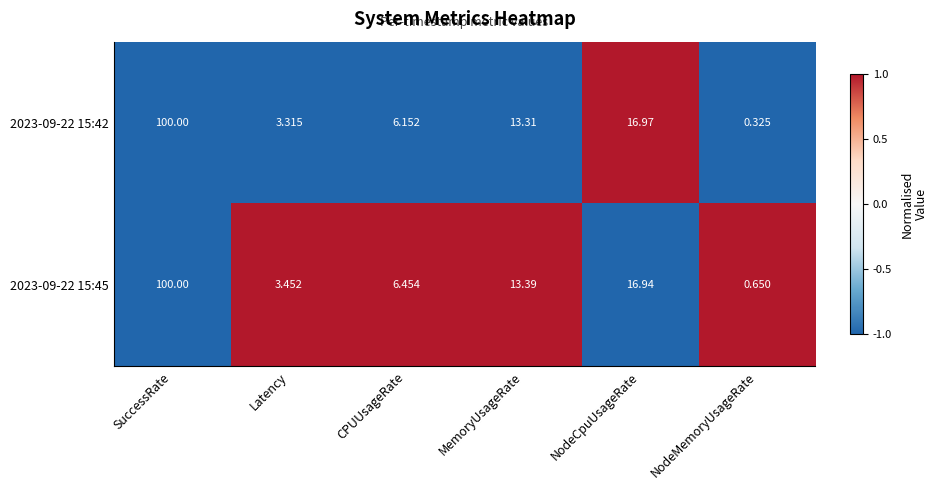

At how many categories does at least one series exceed 0?

6